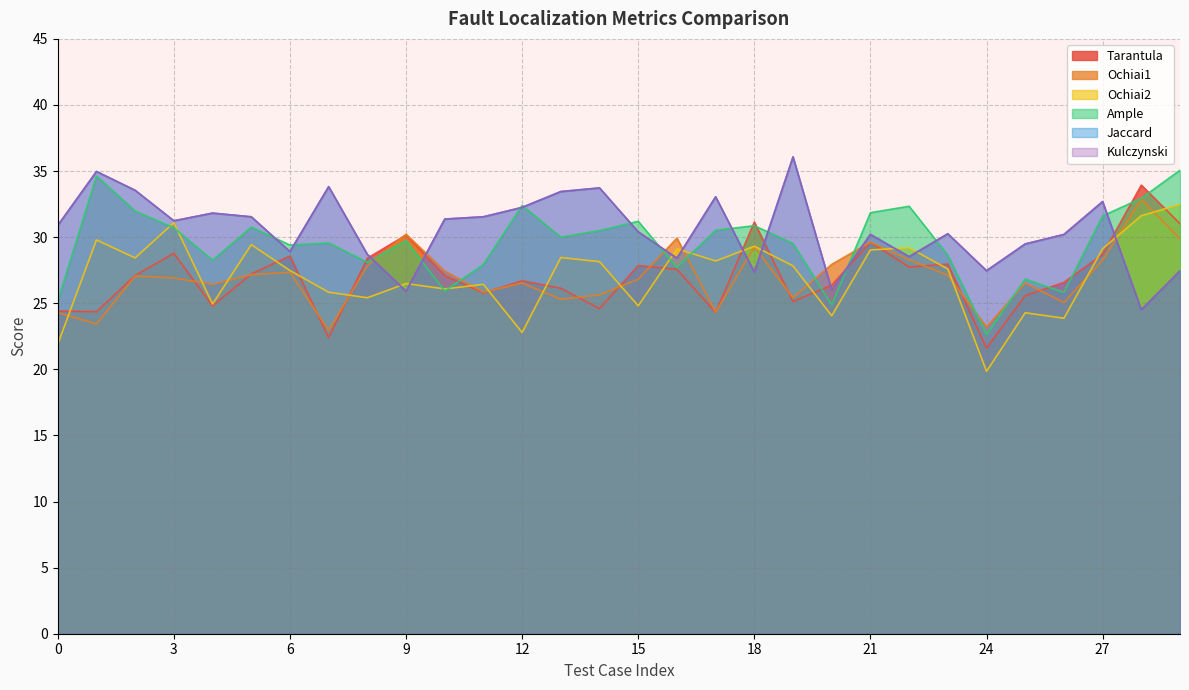

What is the approximate value of Tarantula at 6?

28.6